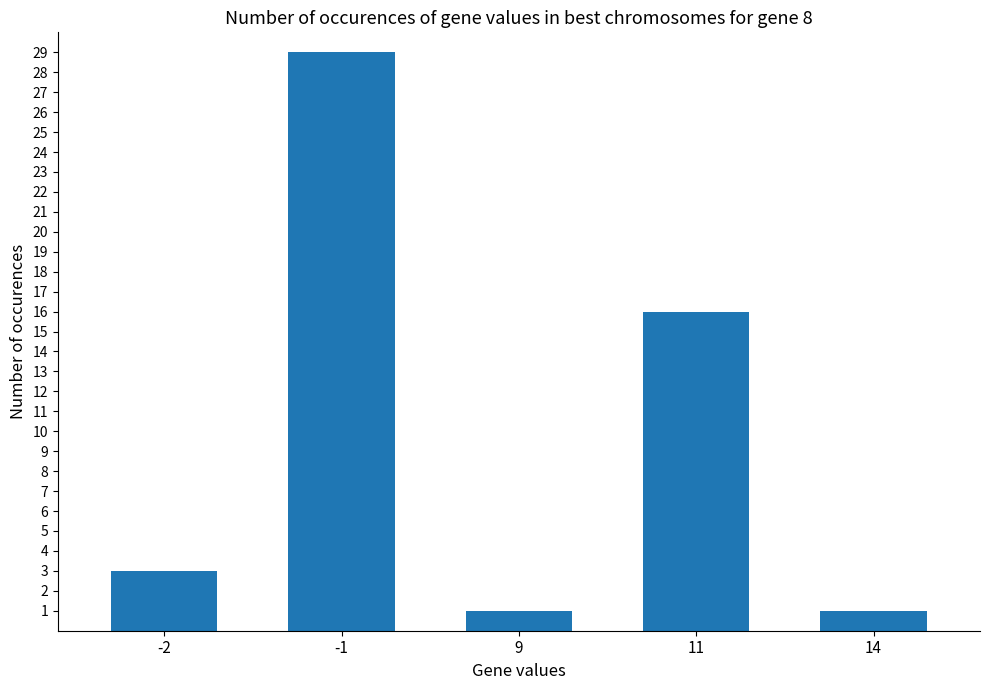

The value at -2 is 3. True or false?

True